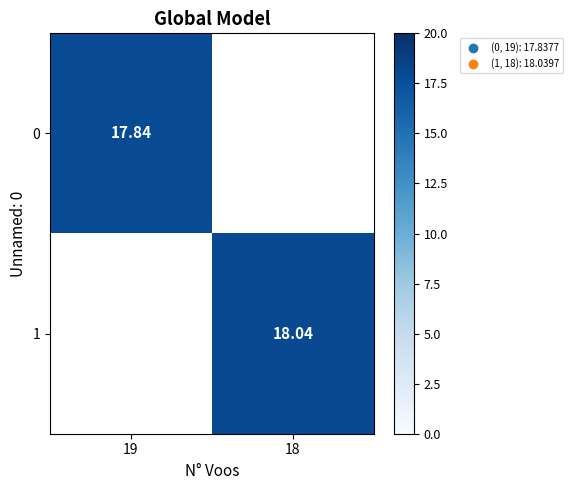

The 0 series shows 17.8 at 19. True or false?

True